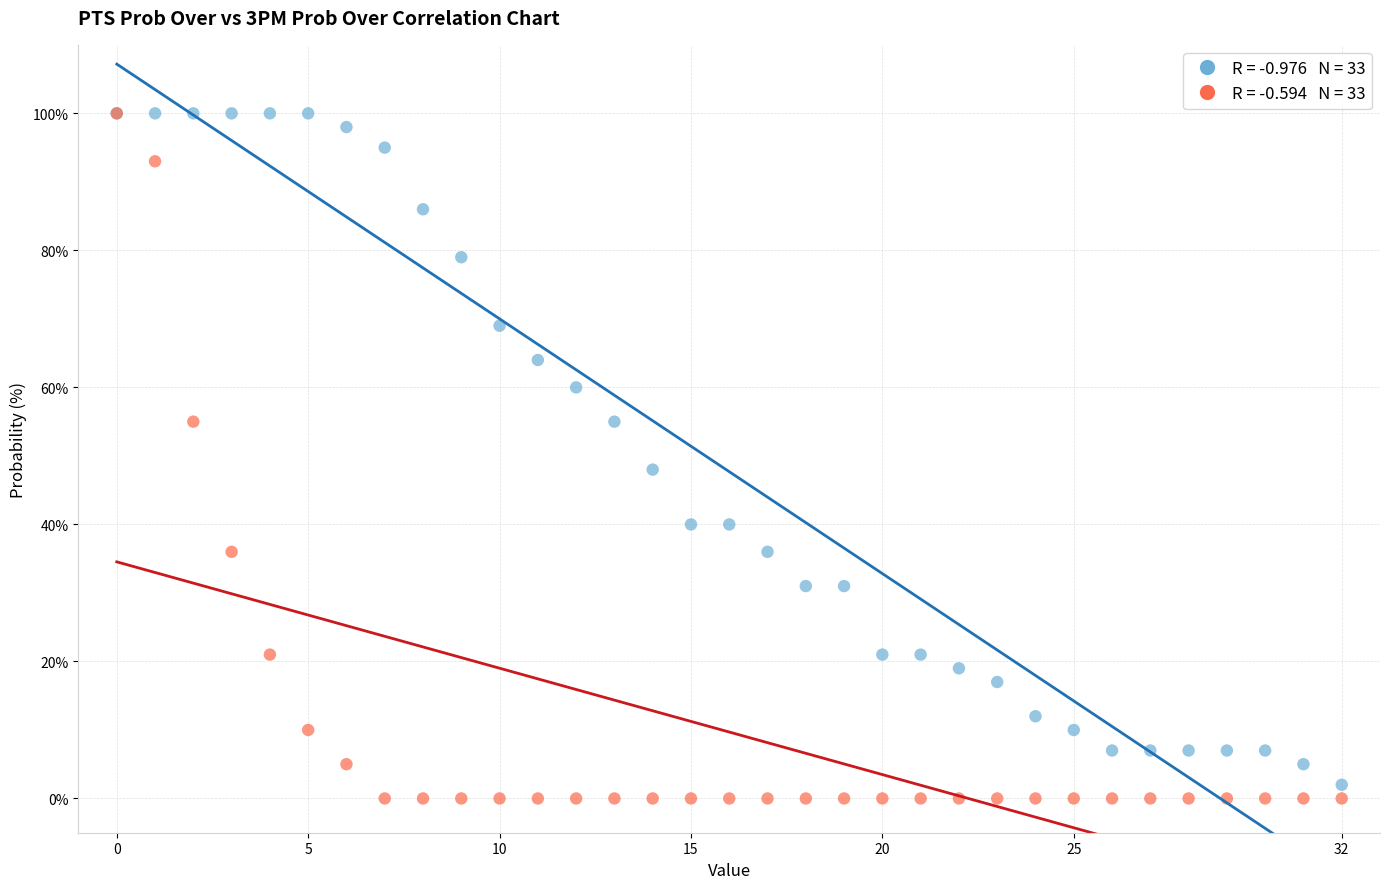

Across all series, what Y value is closest to 50?

48